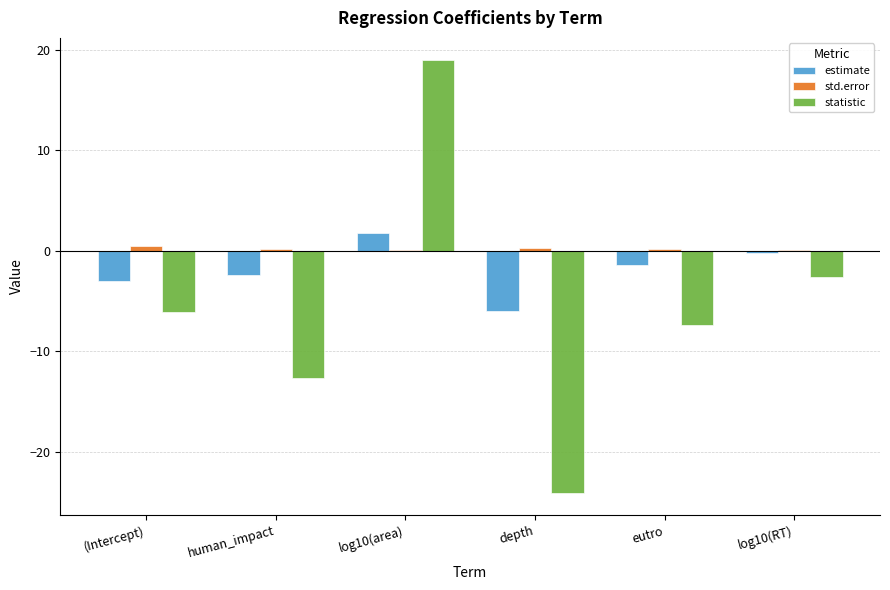

What are all the series names shown in the legend?

estimate, std.error, statistic